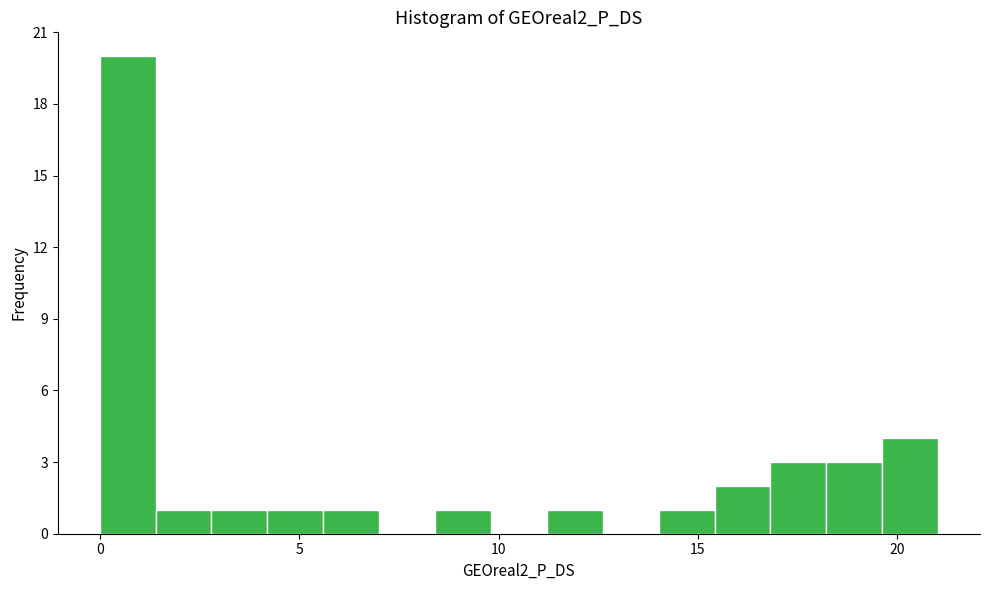

Around what value on the x-axis is the tallest bar? Give the approximate position of its centre, as read against the axis.

0.5